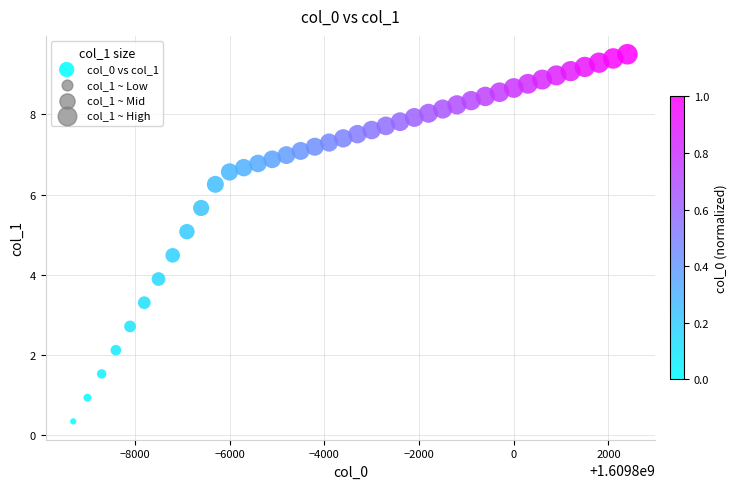

What is the range of Y values (max minus min)?

9.2